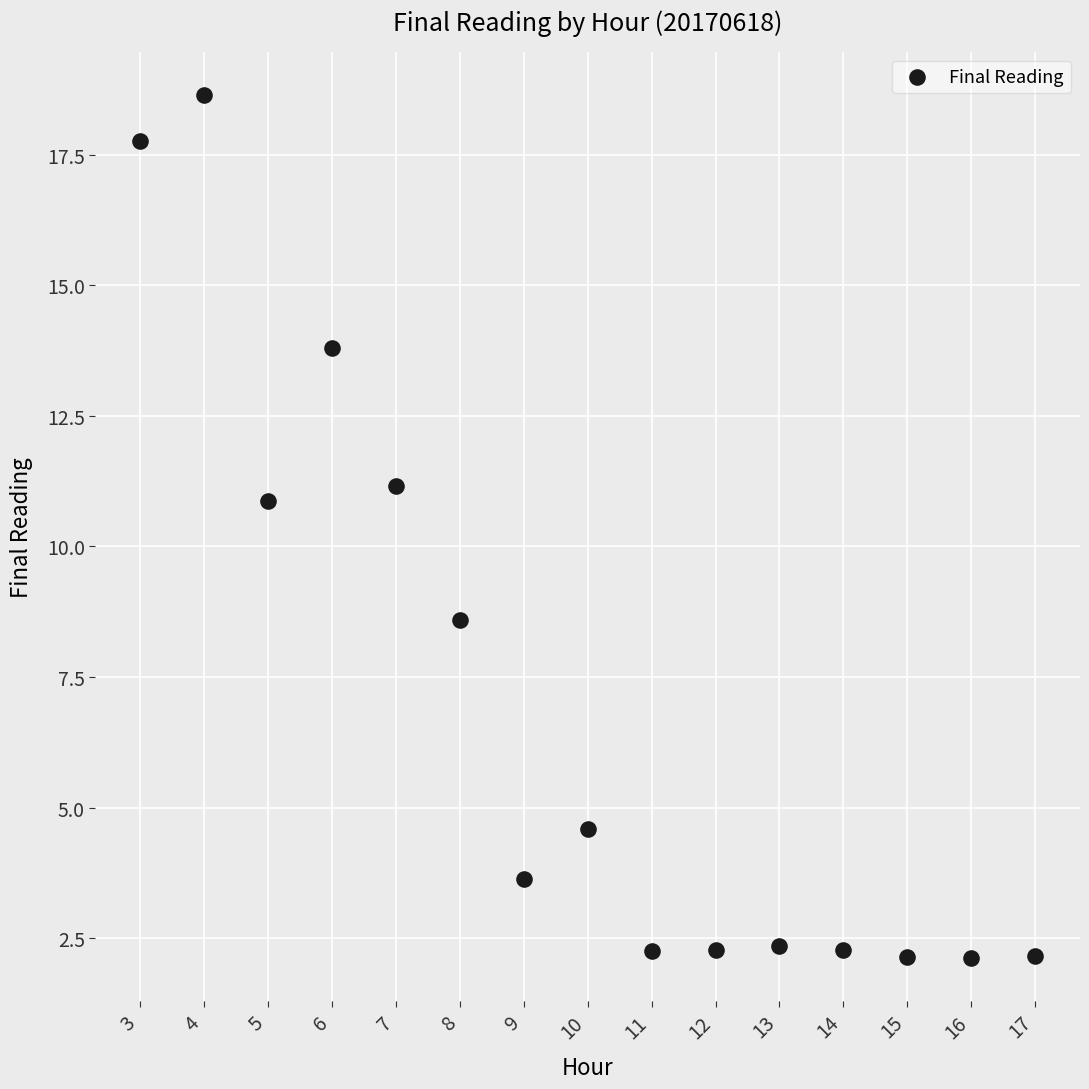

What is the range of Y values (max minus min)?

16.5